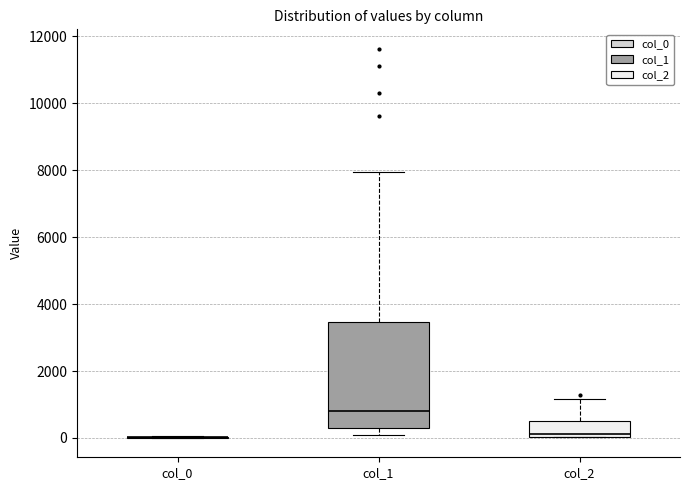

Reading left to right, transcribe this box plot: for each box, give where its median line is, the range the box spans, and where its two whiskers end, as read against the y-axis. The values are not printed on the chart, so give them approximately, as read against the axis.

col_0: box collapsed to a line at 0, whiskers 0 to 0
col_1: median 800, box 200 to 3400, whiskers 200 (just below the box's lower edge) to 8000
col_2: median 200, box 0 to 600, whiskers 0 to 1200